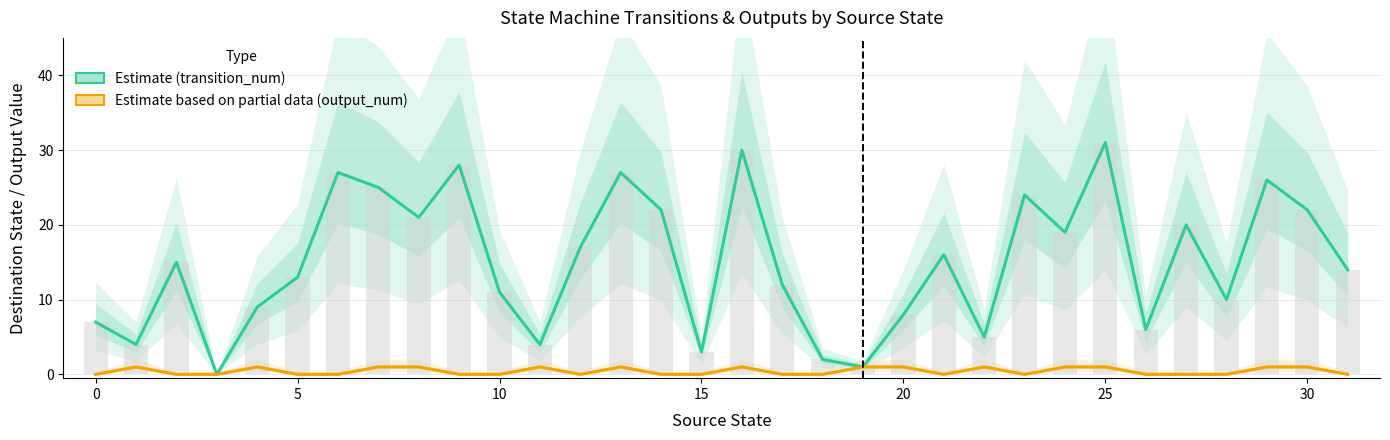

Count the Estimate based on partial data (output_num) values in the range 0 to 1.

32